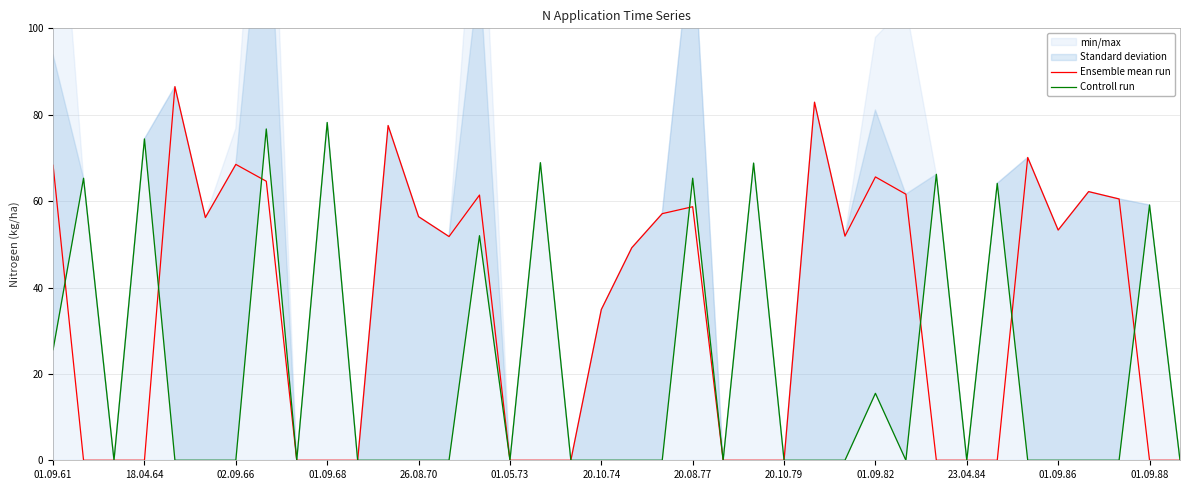

What is the maximum value for Ensemble mean run?

86.5